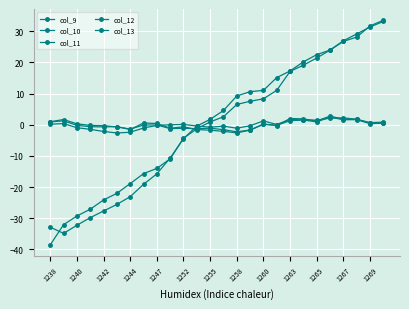

What is the minimum value shown in the chart?

-38.6